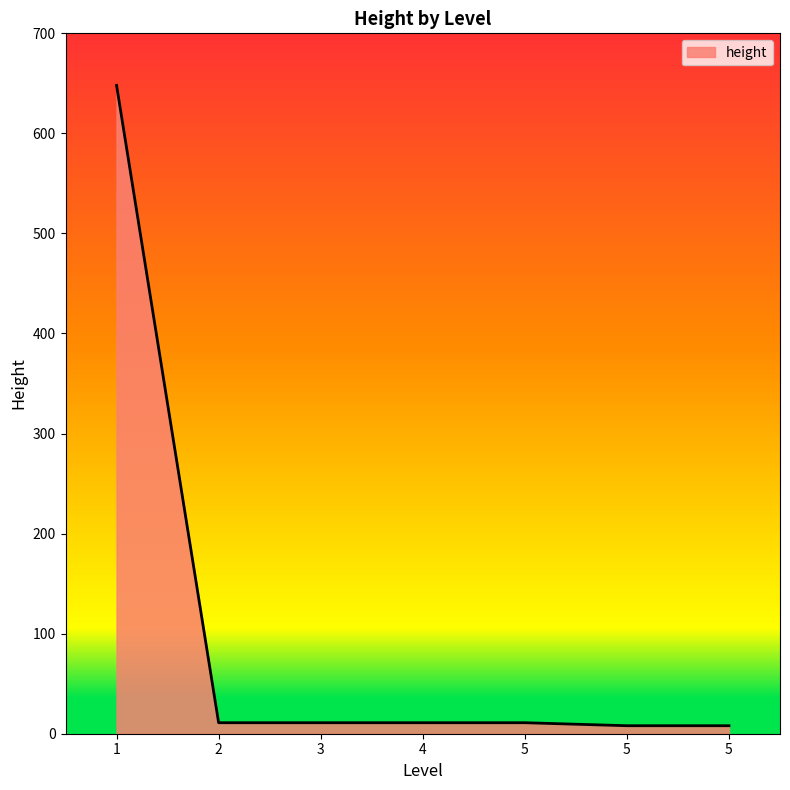

Reading left to right, list all the values displayed in this chart.

1=648	2=11	3=11	4=11	5=11	5=8	5=8